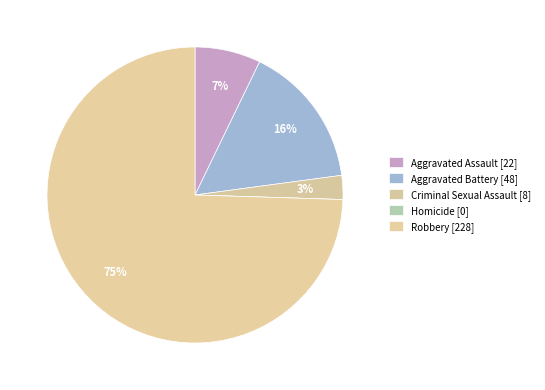

What percentage is NOT represented by Aggravated Assault?

92.8%